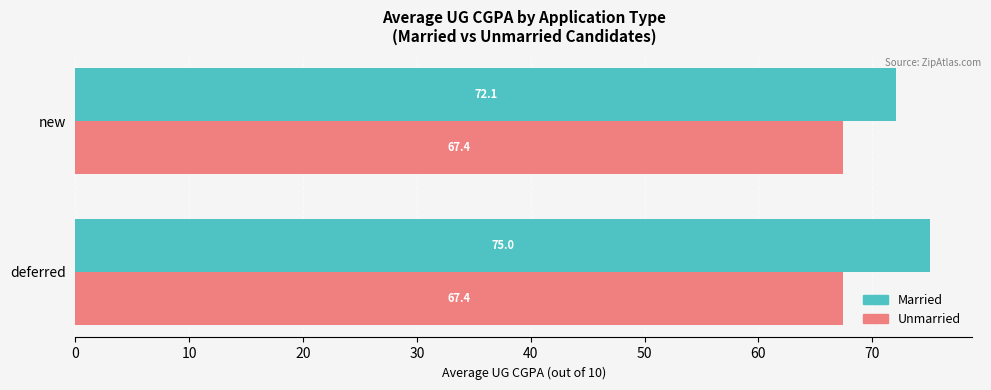

Is it true that Unmarried equals 67.4 at new?

True